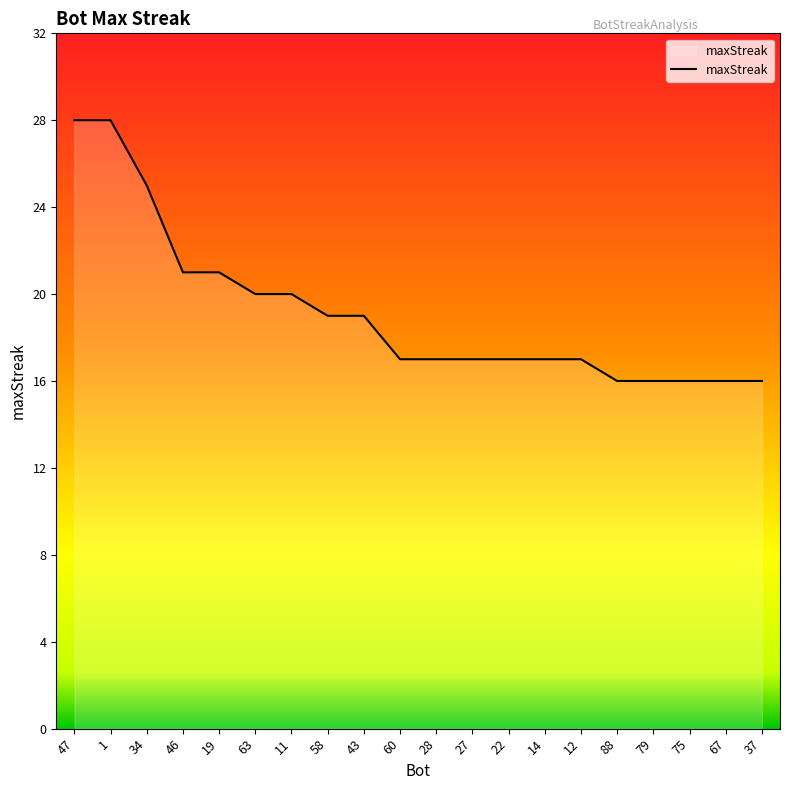

At which label does the data first exceed 17?

47